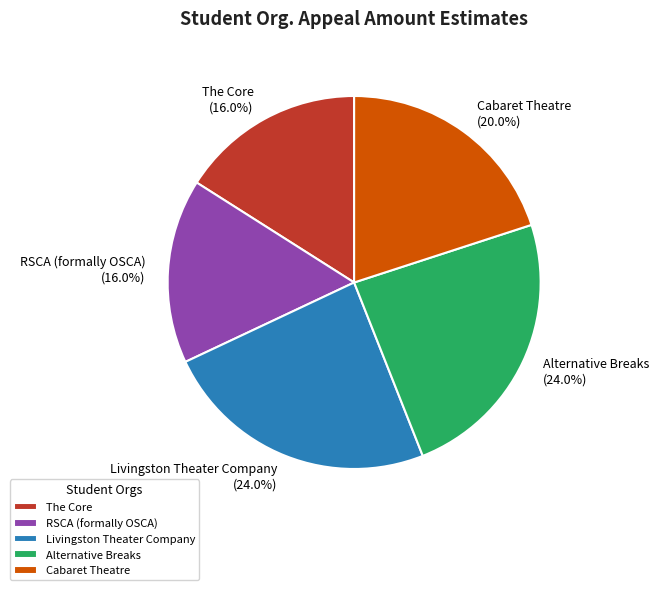

Is there any slice that represents more than half of the pie?

No